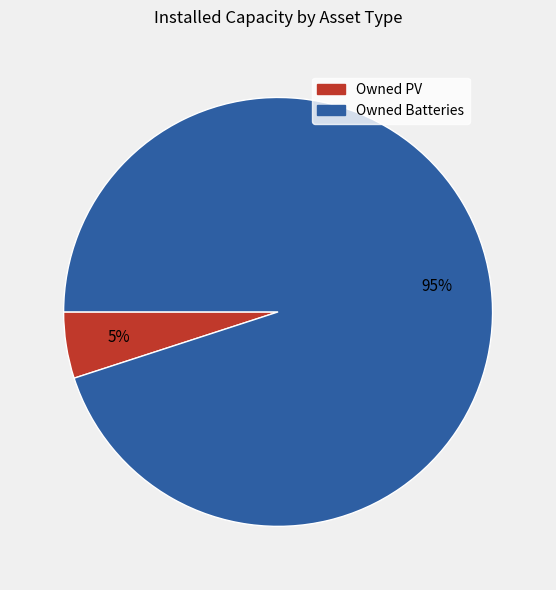

To the nearest percent, what is the difference between the Owned PV and Owned Batteries slice percentages?

90%